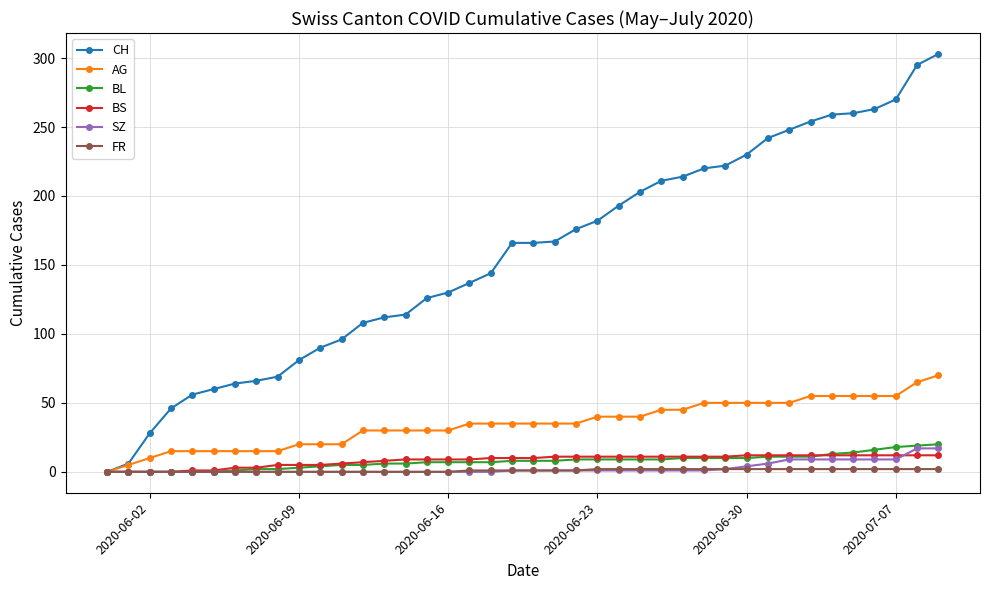

How many lines are shown in the chart?

6